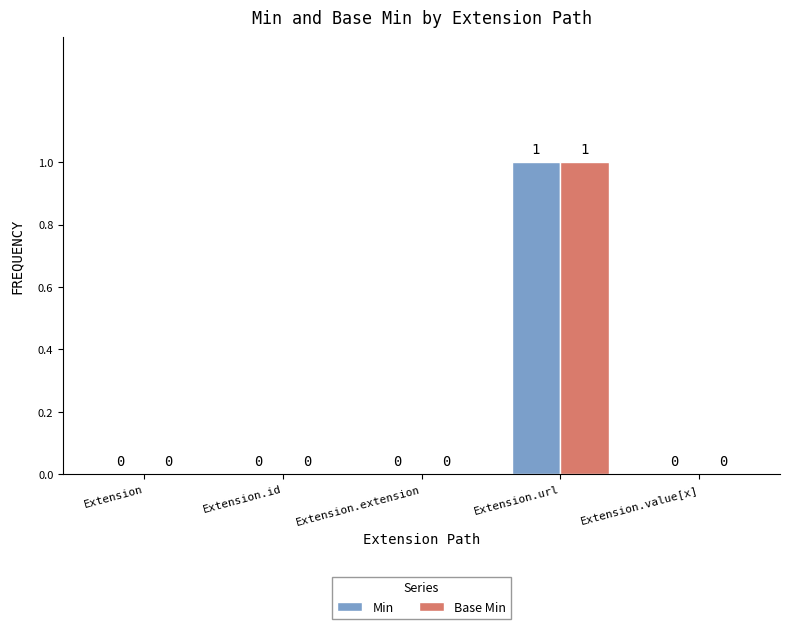

How many series are shown in this chart?

2